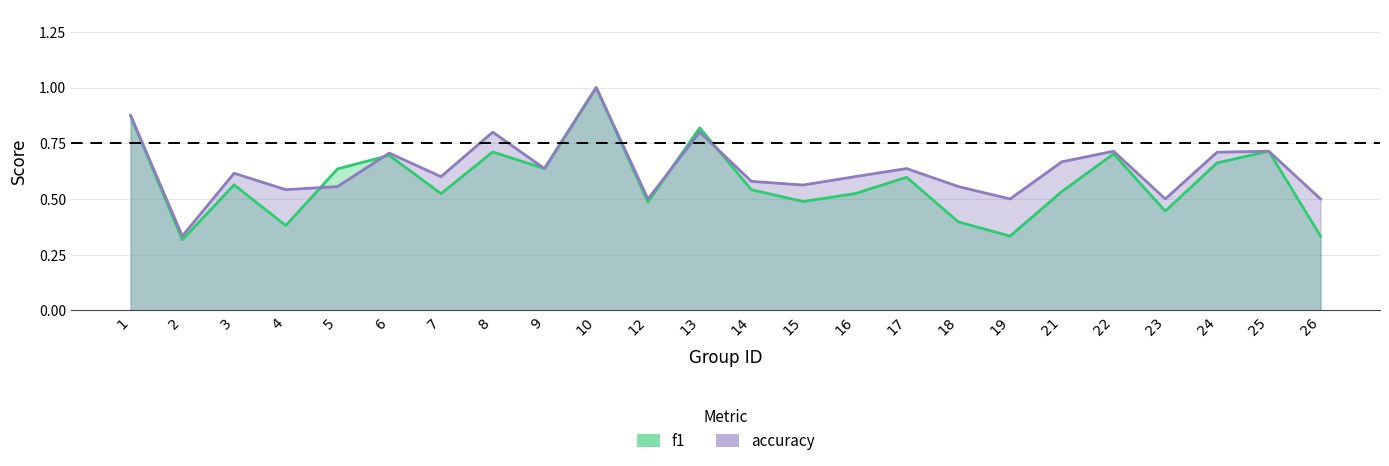

At which category is the sum across all series the highest?

10